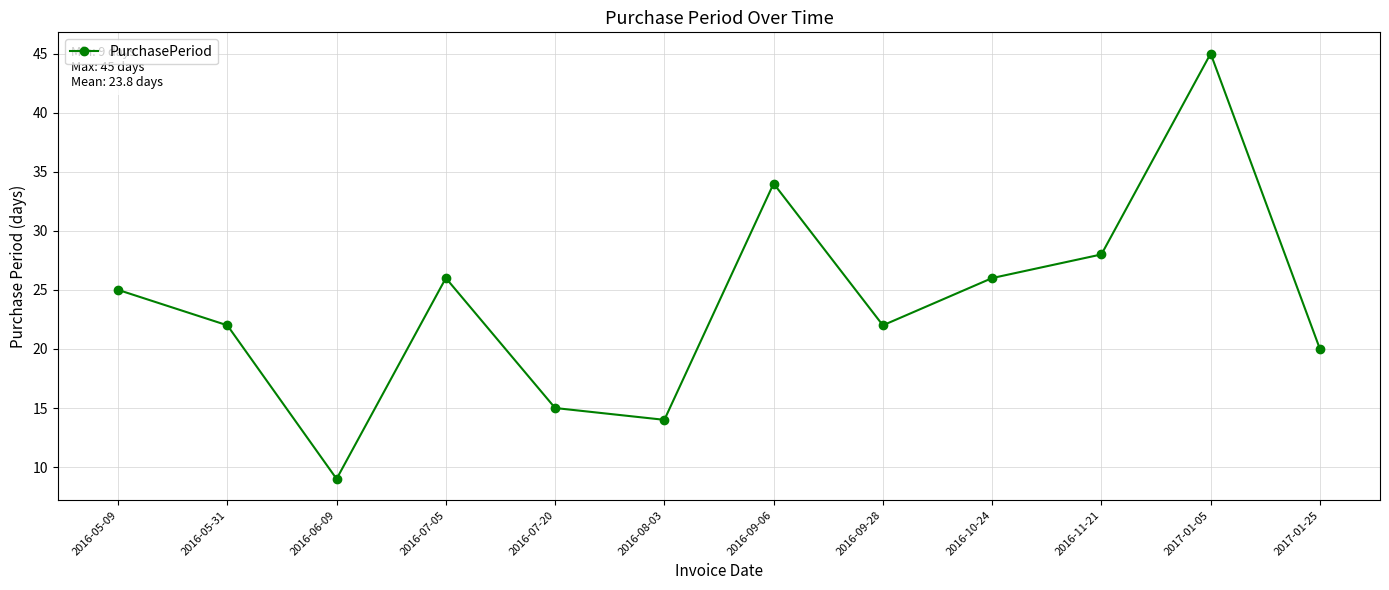

Reading right to left, extract all data points from this chart.

2017-01-25=20	2017-01-05=45	2016-11-21=28	2016-10-24=26	2016-09-28=22	2016-09-06=34	2016-08-03=14	2016-07-20=15	2016-07-05=26	2016-06-09=9	2016-05-31=22	2016-05-09=25